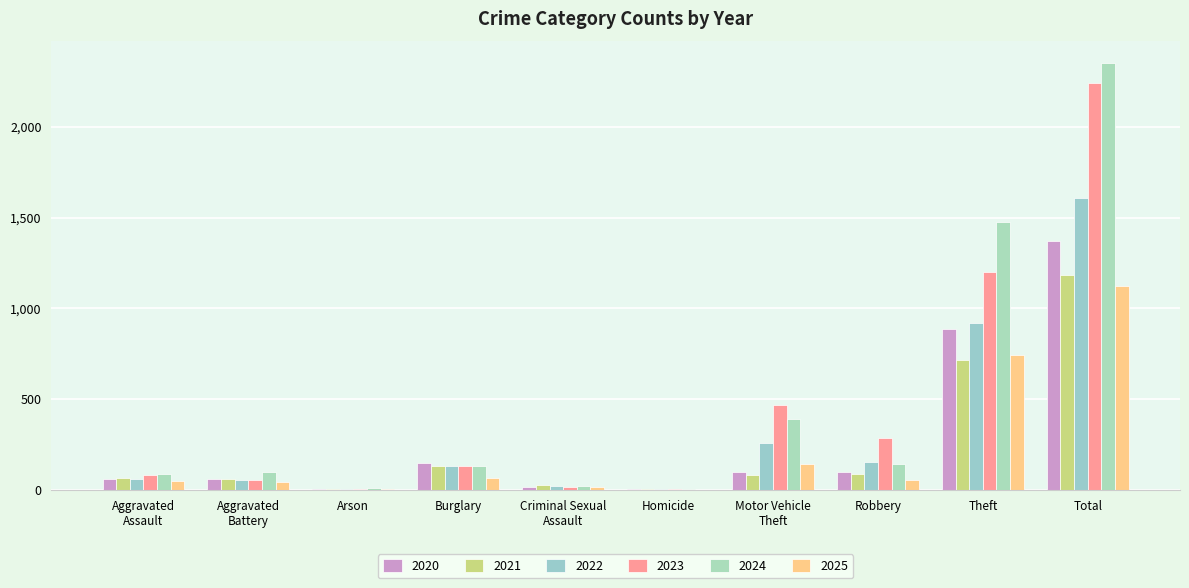

Are the bars grouped side by side (vs. stacked)?

Yes